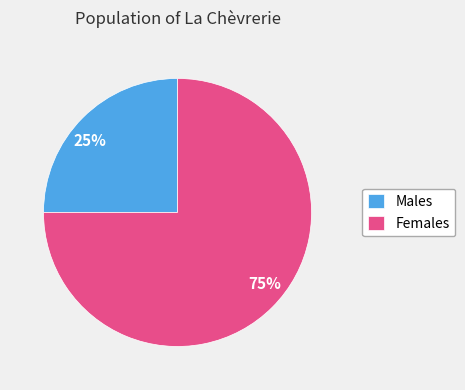

Rank the categories by value from highest to lowest.

Females, Males